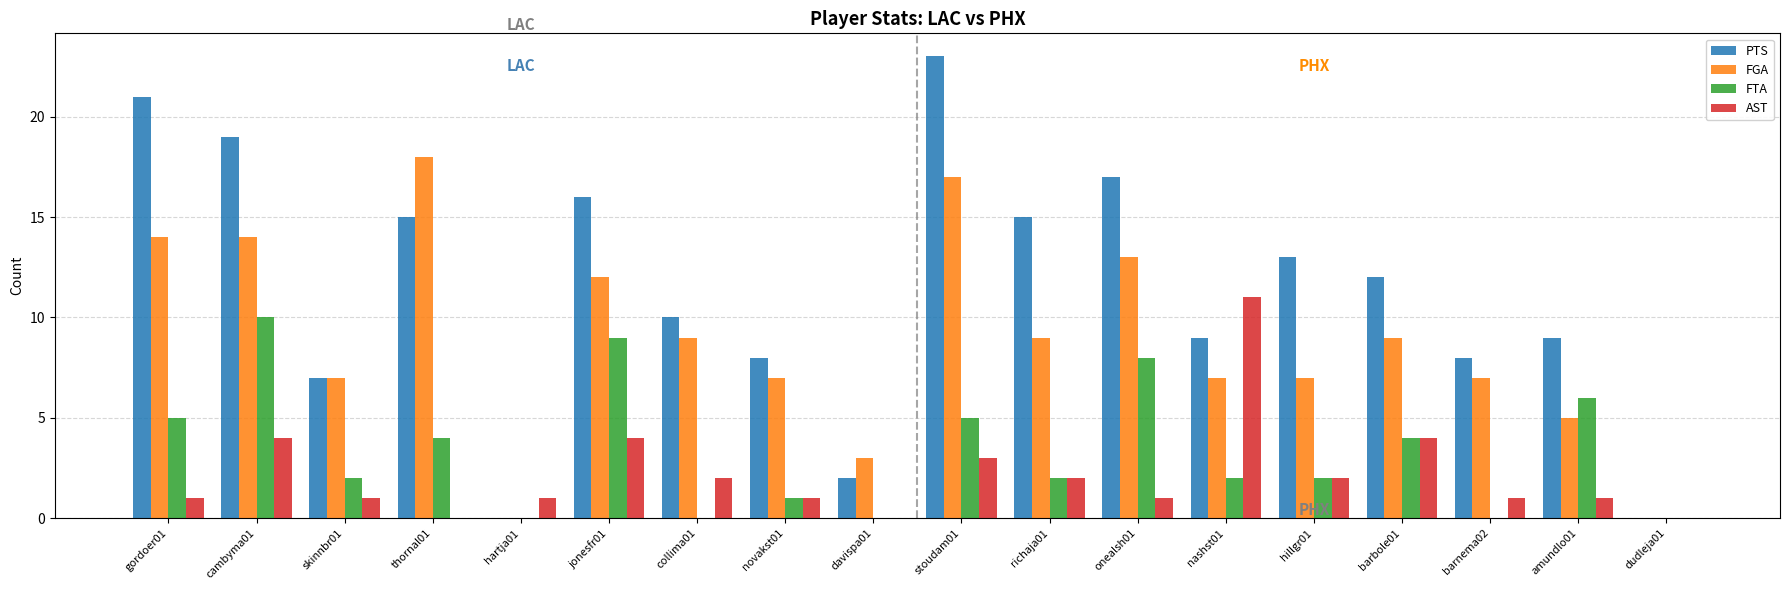

How many groups of bars are there?

18